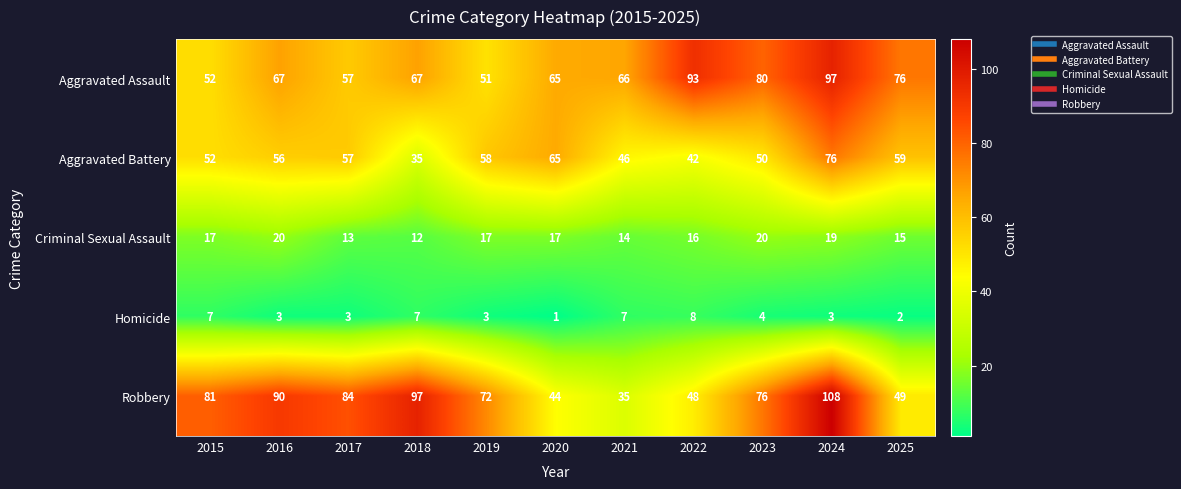

Which series has the widest spread of values?

Robbery